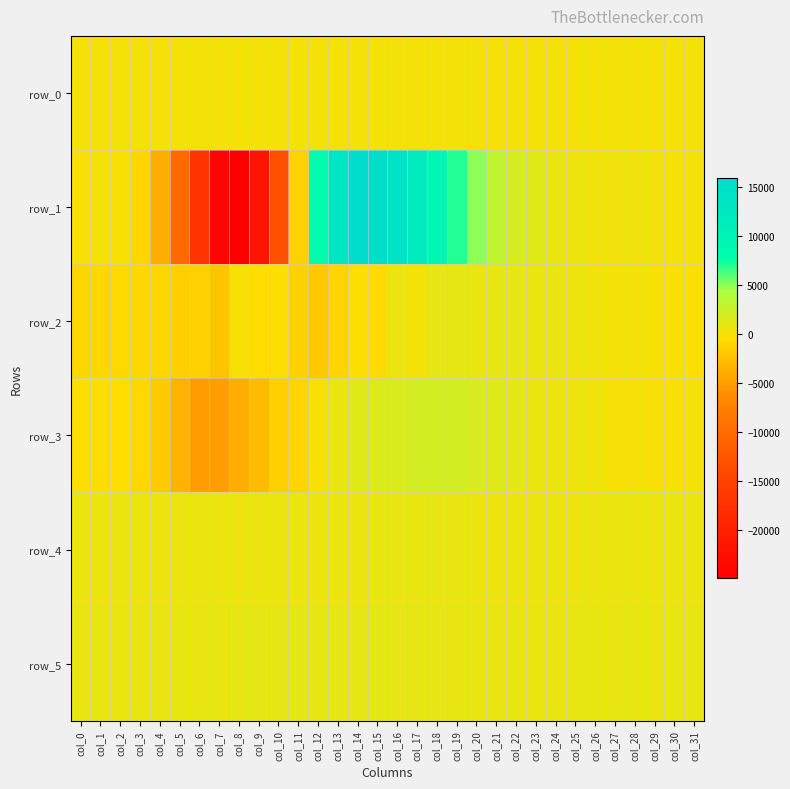

What is the total value across all series at col_27?

2329.2